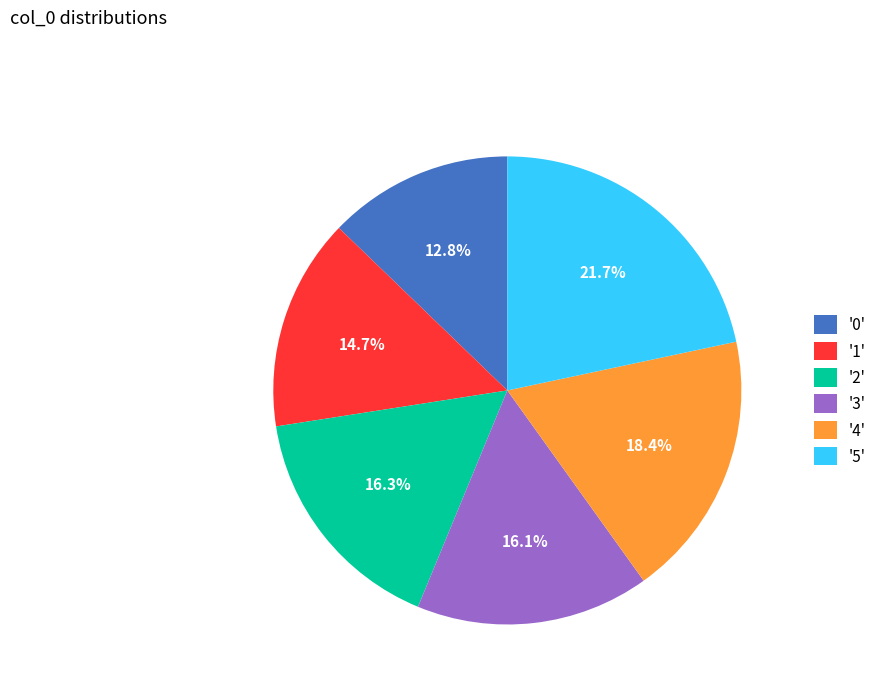

Between '1' and '5', which is larger?

'5'